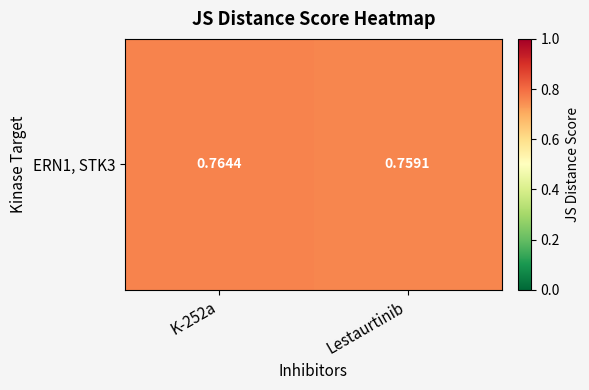

Where is the data nearest to the value 0?

Lestaurtinib